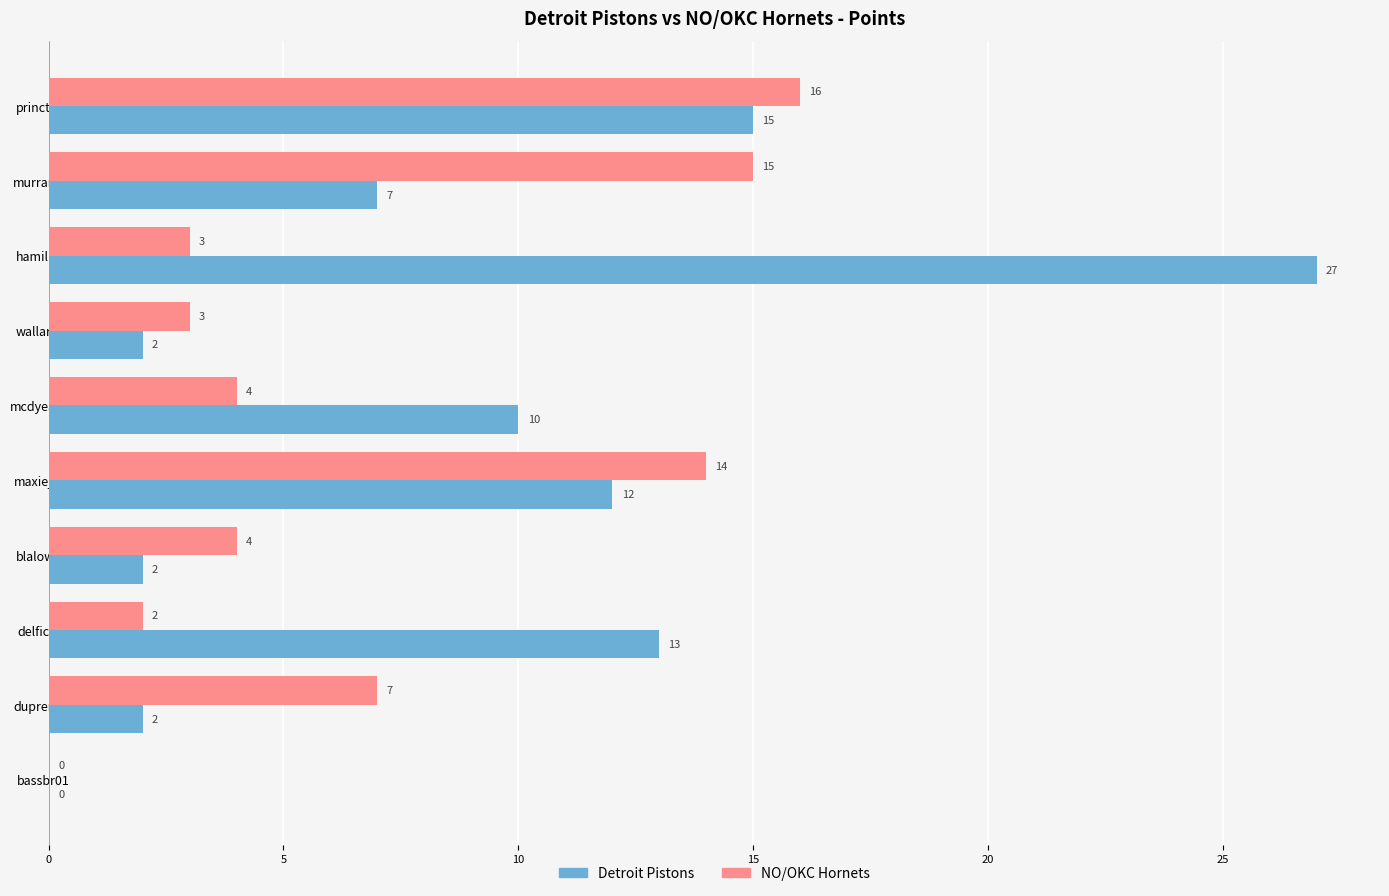

The value of Detroit Pistons at hamilri01 is 8. True or false?

False